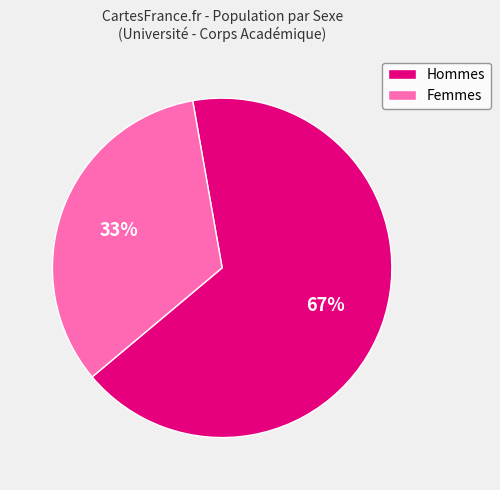

How many segments does this pie chart have?

2